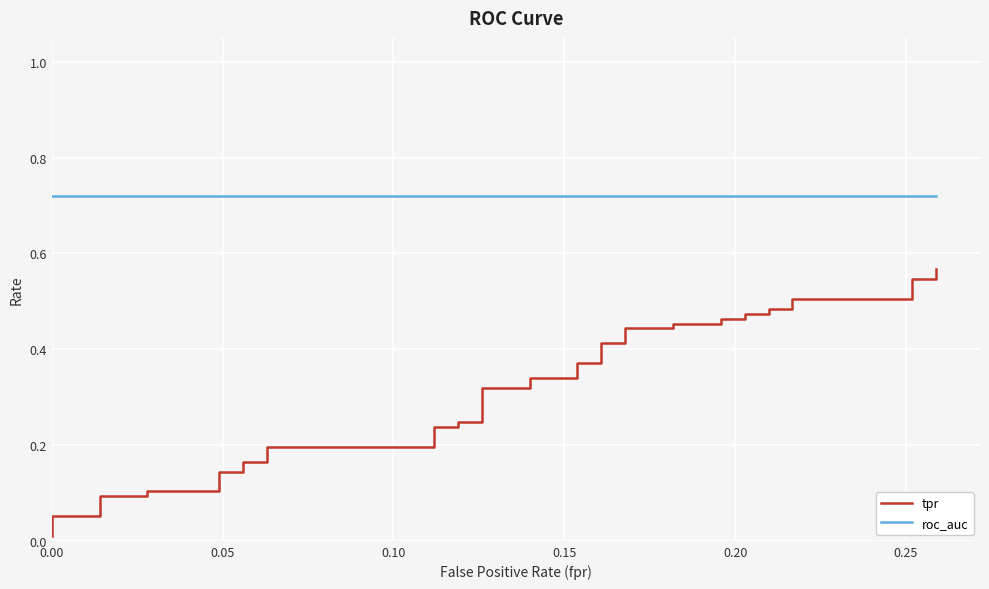

True or false: tpr and roc_auc intersect in this chart.

False